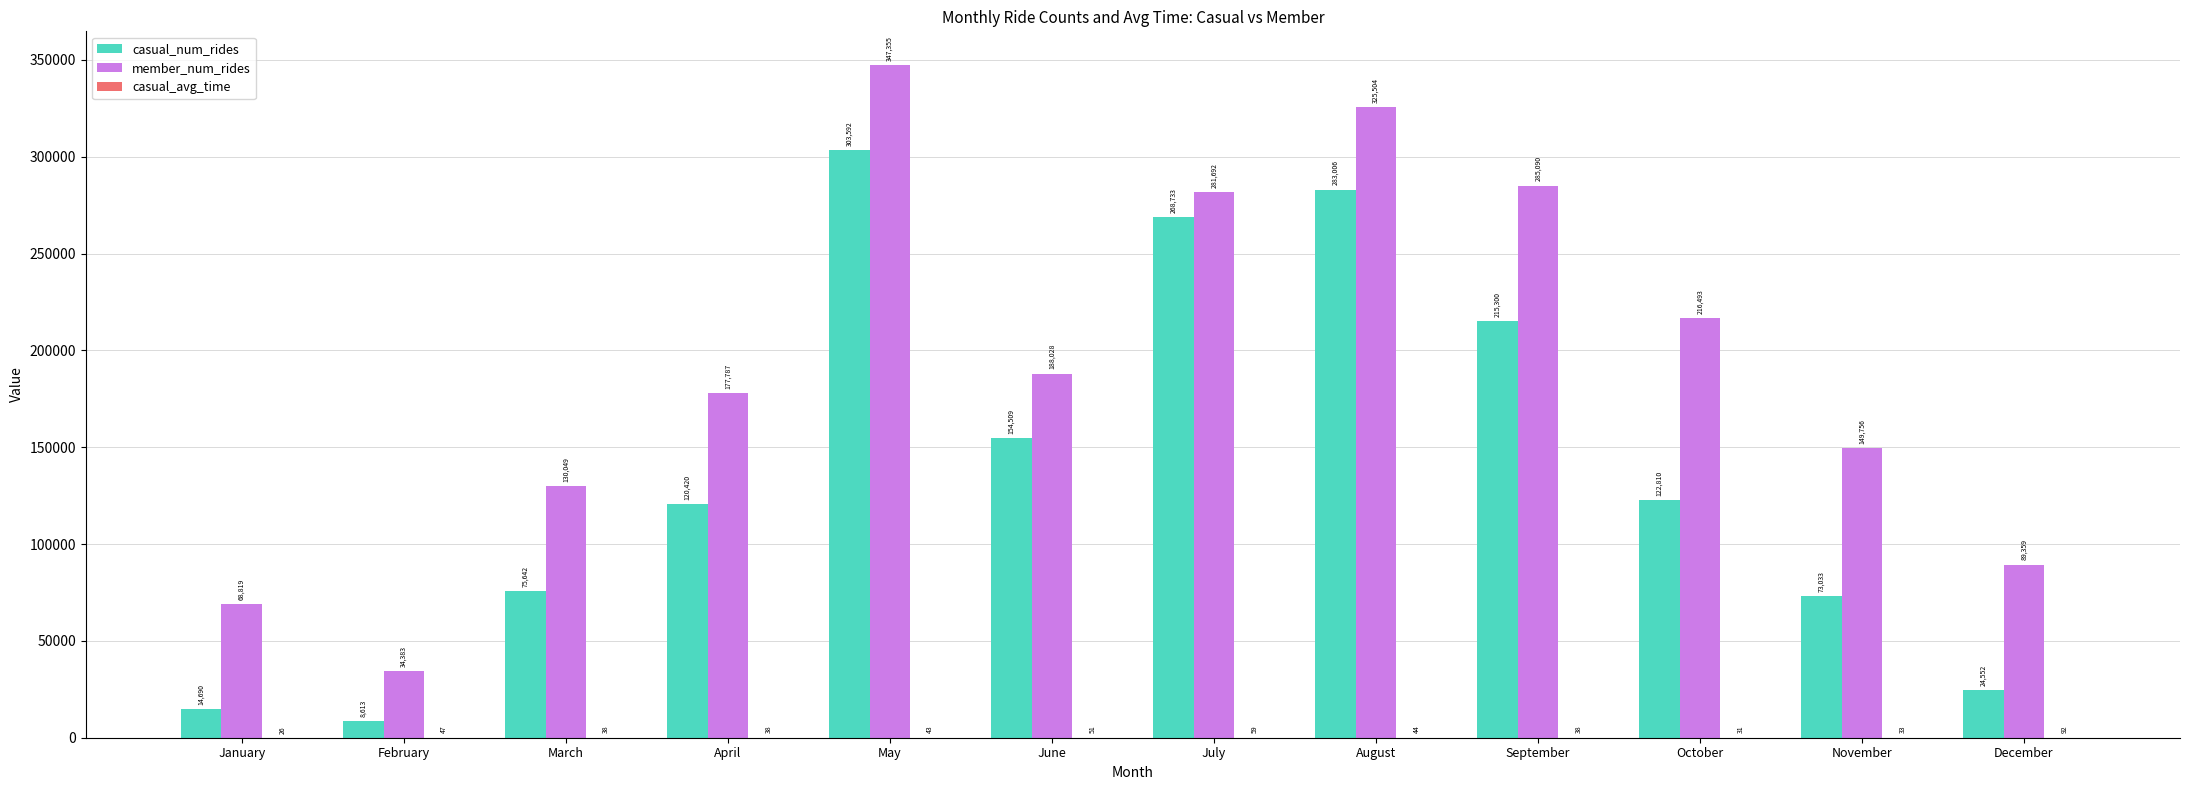

Between May and July, which series saw the biggest shift?

member_num_rides